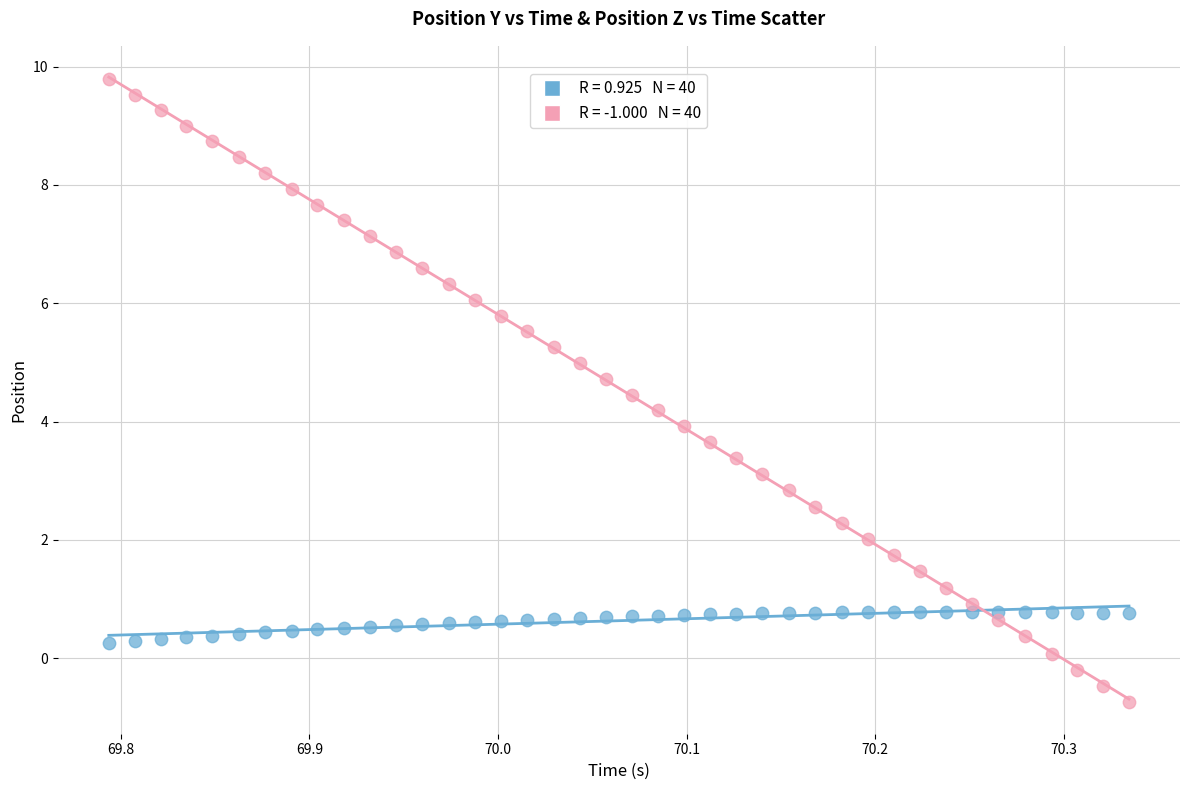

Across all data points, what is the range of X values (max minus min)?

0.5